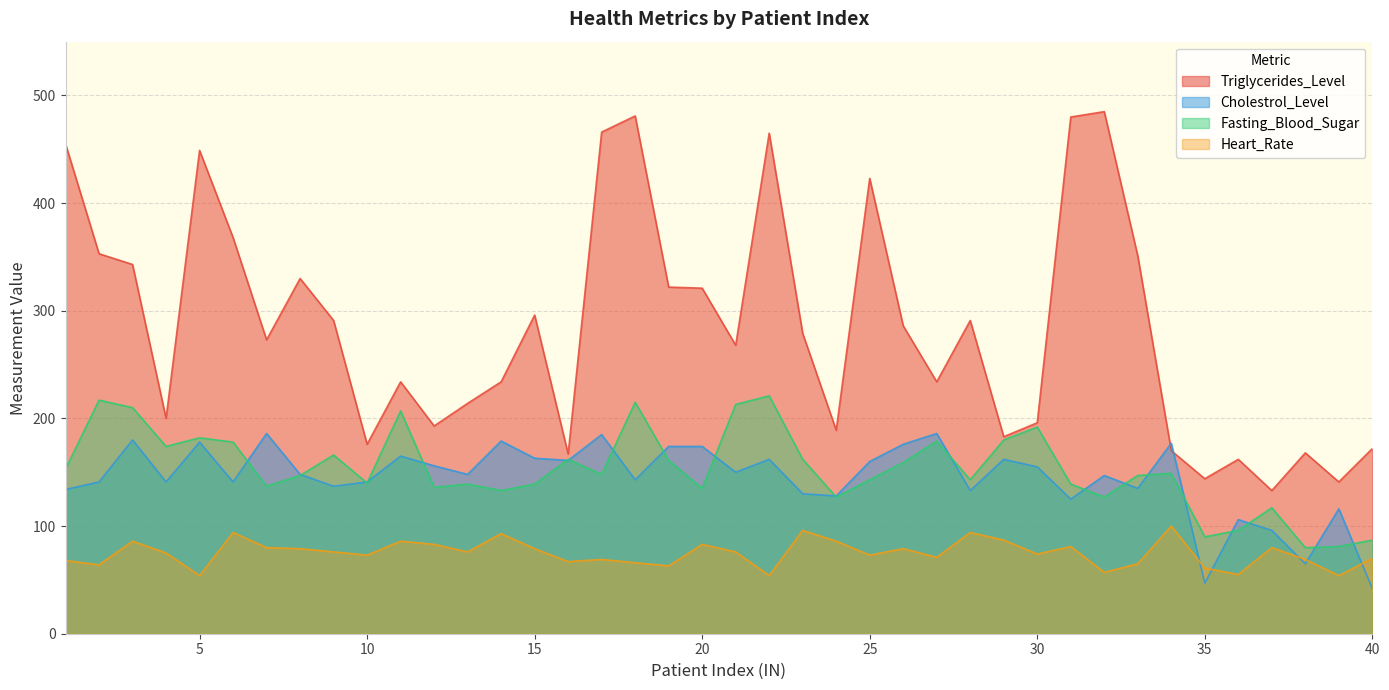

Reading right to left, extract all data points from this chart.

Triglycerides_Level: 40=172	39=141	38=168	37=133	36=162	35=144	34=170	33=351	32=485	31=480	30=196	29=183	28=291	27=234	26=286	25=423	24=189	23=279	22=465	21=268	20=321	19=322	18=481	17=466	16=167	15=296	14=234	13=214	12=193	11=234	10=176	9=291	8=330	7=273	6=368	5=449	4=200	3=343	2=353	1=455
Cholestrol_Level: 40=42	39=116	38=65	37=96	36=106	35=47	34=177	33=135	32=147	31=125	30=155	29=162	28=133	27=186	26=176	25=160	24=128	23=130	22=162	21=150	20=174	19=174	18=143	17=185	16=161	15=163	14=179	13=148	12=156	11=165	10=141	9=137	8=148	7=186	6=141	5=178	4=141	3=180	2=141	1=134
Fasting_Blood_Sugar: 40=87	39=81	38=80	37=117	36=96	35=90	34=149	33=147	32=127	31=139	30=192	29=180	28=143	27=179	26=159	25=143	24=127	23=162	22=221	21=213	20=135	19=161	18=215	17=148	16=162	15=139	14=133	13=139	12=136	11=207	10=140	9=166	8=147	7=137	6=178	5=182	4=174	3=210	2=217	1=153
Heart_Rate: 40=70	39=54	38=69	37=80	36=55	35=61	34=100	33=65	32=57	31=81	30=74	29=87	28=94	27=71	26=79	25=73	24=86	23=96	22=54	21=76	20=83	19=63	18=66	17=69	16=67	15=79	14=93	13=76	12=83	11=86	10=73	9=76	8=79	7=80	6=94	5=54	4=75	3=86	2=64	1=68